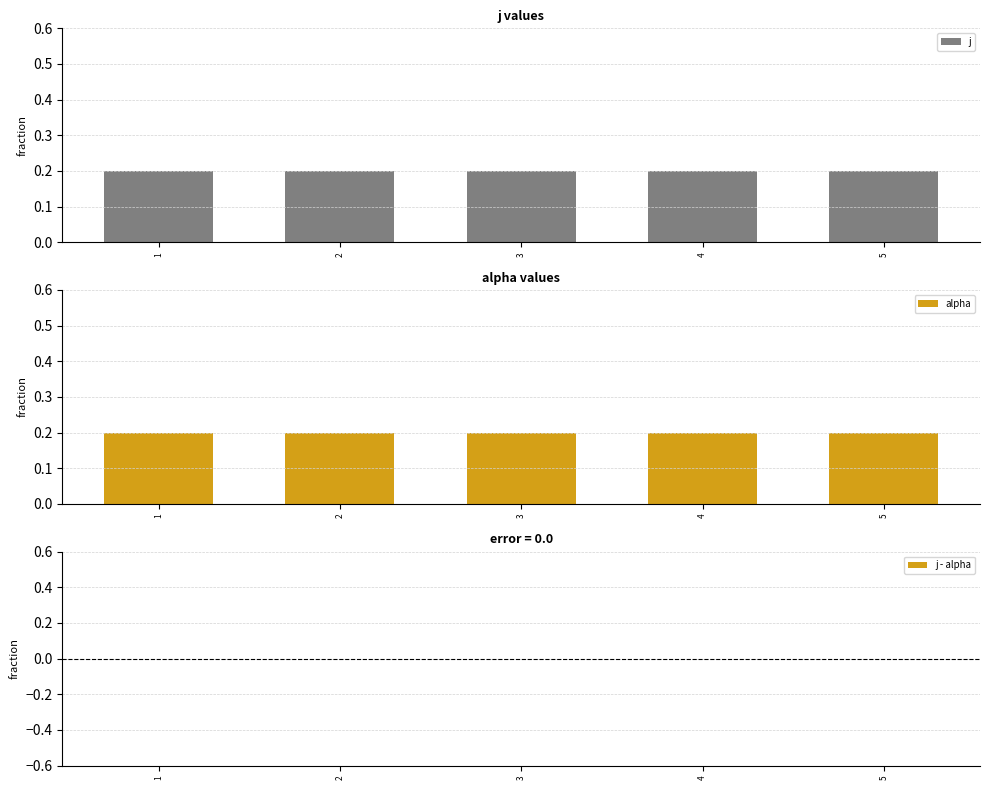

Which series has the largest total across all categories?

j